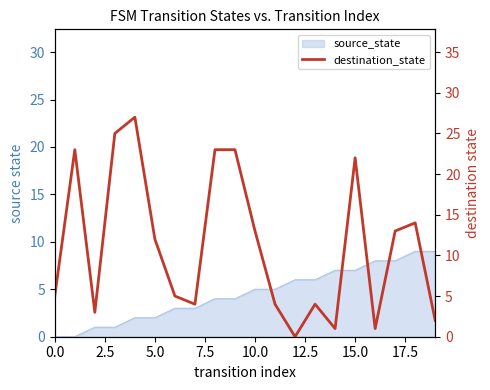

Where is the data nearest to the value 13?

10